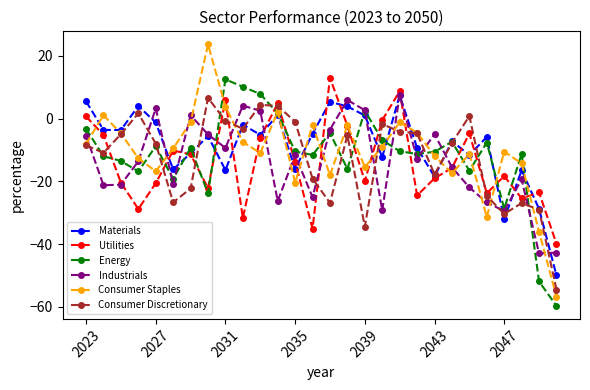

Which series has the largest range (max minus min)?

Consumer Staples